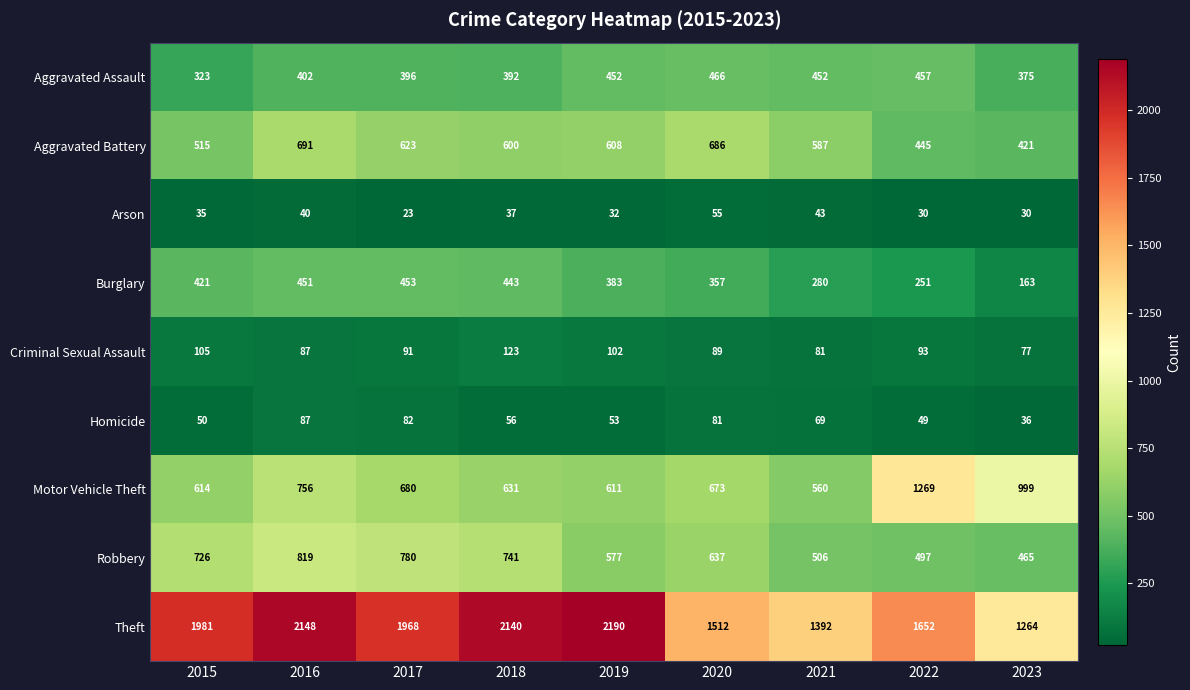

Between 2015 and 2021, which series saw the biggest shift?

Theft